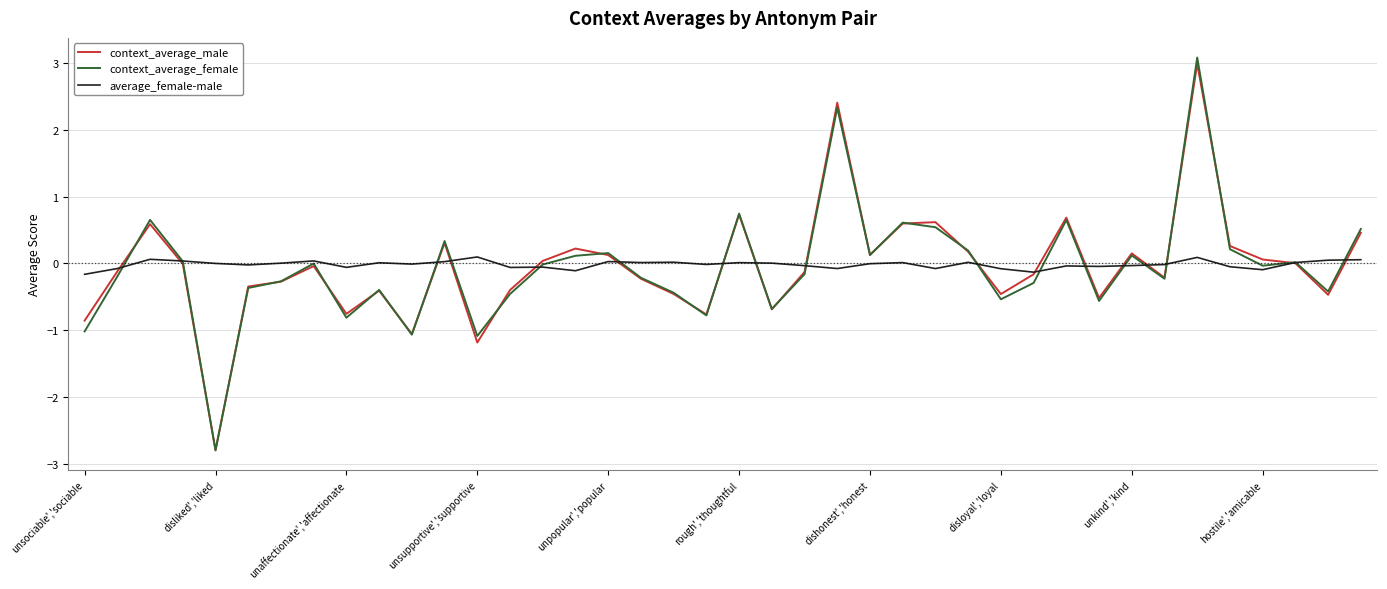

What is the maximum value shown in the chart?

3.1